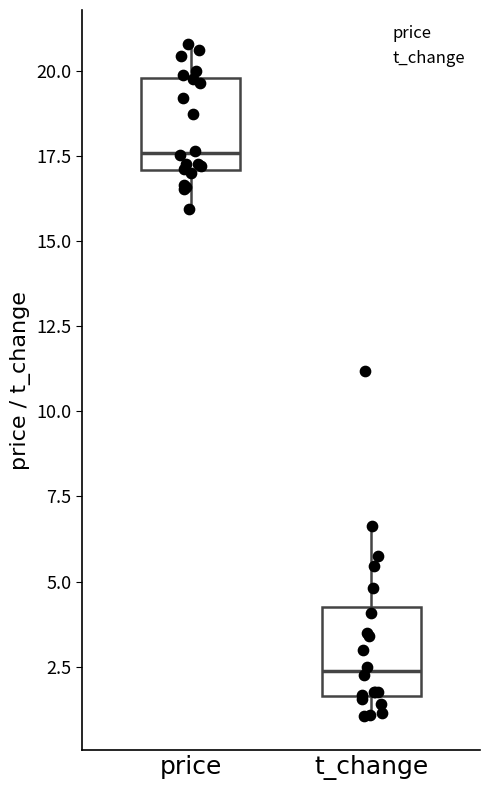

Reading left to right, transcribe this box plot: for each box, give where its median line is, the range the box spans, and where its two whiskers end, as read against the y-axis. The values are not printed on the chart, so give them approximately, as read against the axis.

price: median 17.5, box 17.0 to 20.0, whiskers 16.0 to 21.0
t_change: median 2.5, box 1.5 to 4.5, whiskers 1.0 to 6.5